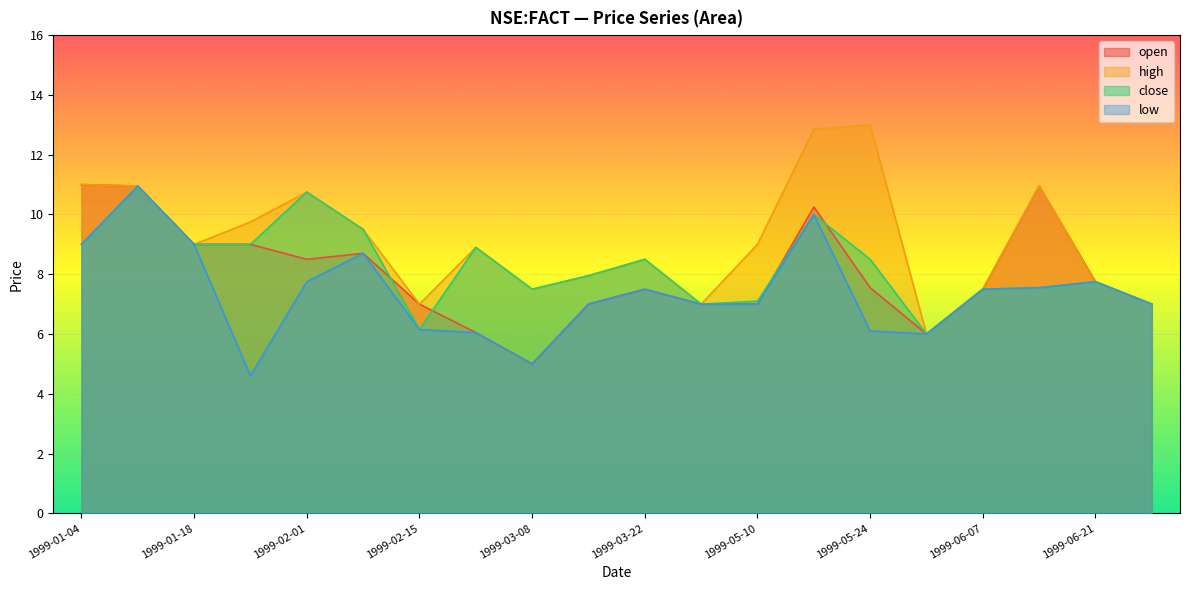

At 1999-01-25, list the series in order from smallest to largest.

low, open, close, high